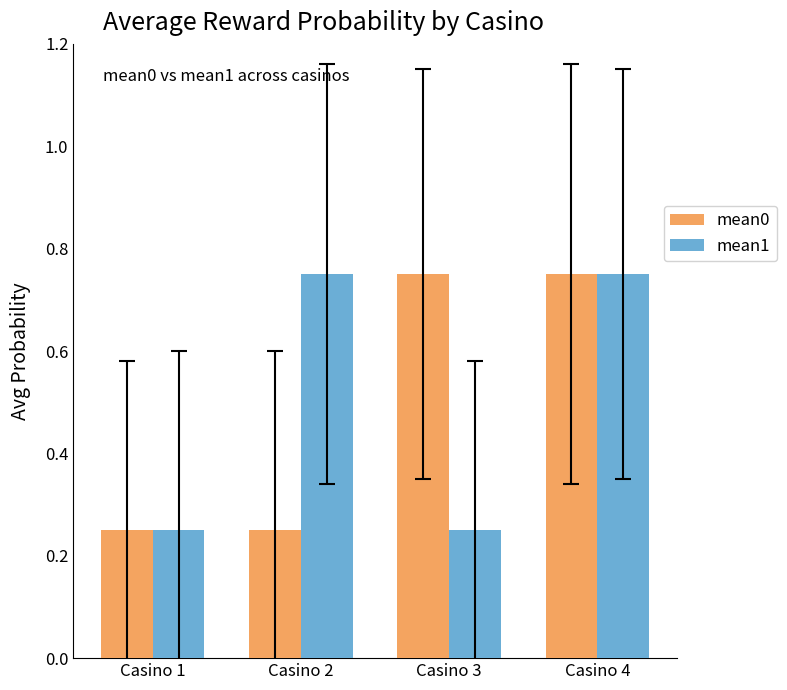

What is the total value across all series at Casino 4?

1.5